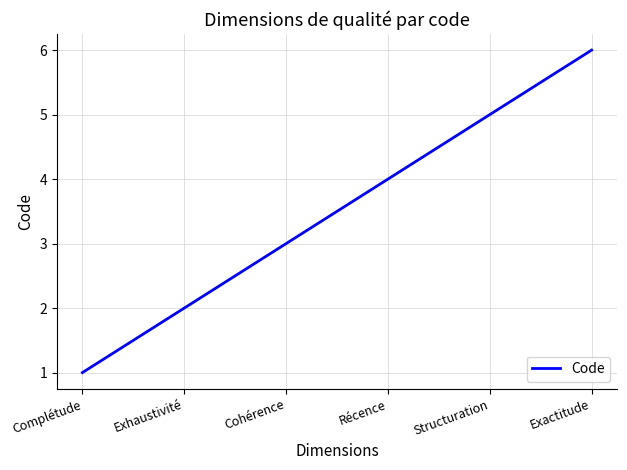

Does the chart have visible grid lines?

Yes